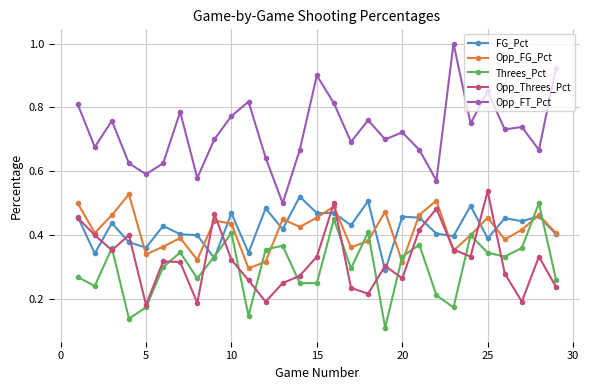

What is the maximum value shown in the chart?

1.0